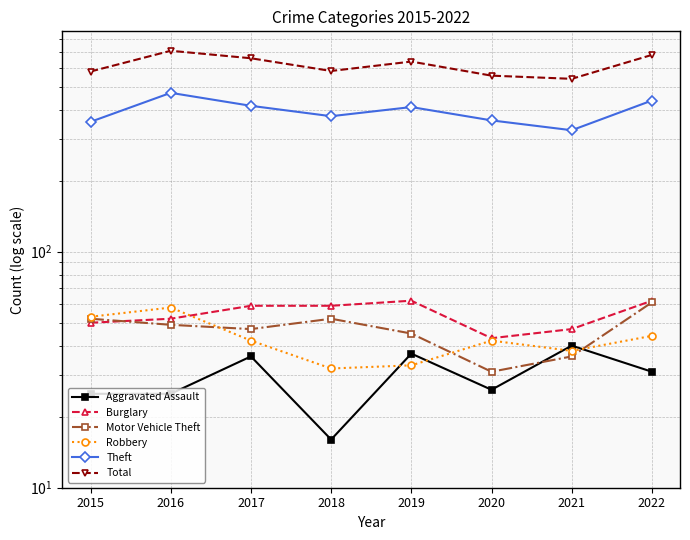

Between 2017 and 2018, which series saw the biggest shift?

Total